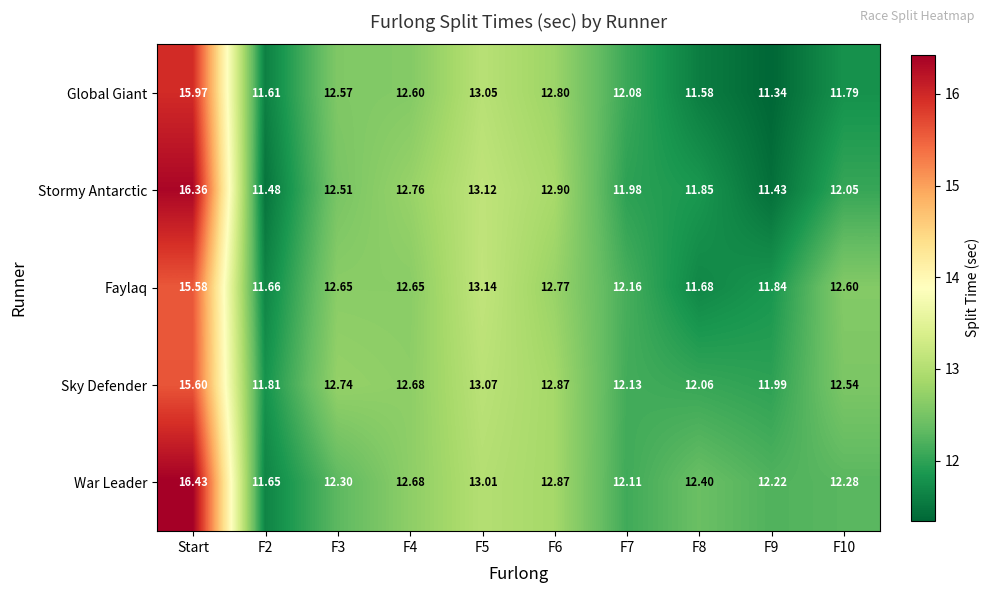

At which category is the sum across all series the highest?

Start